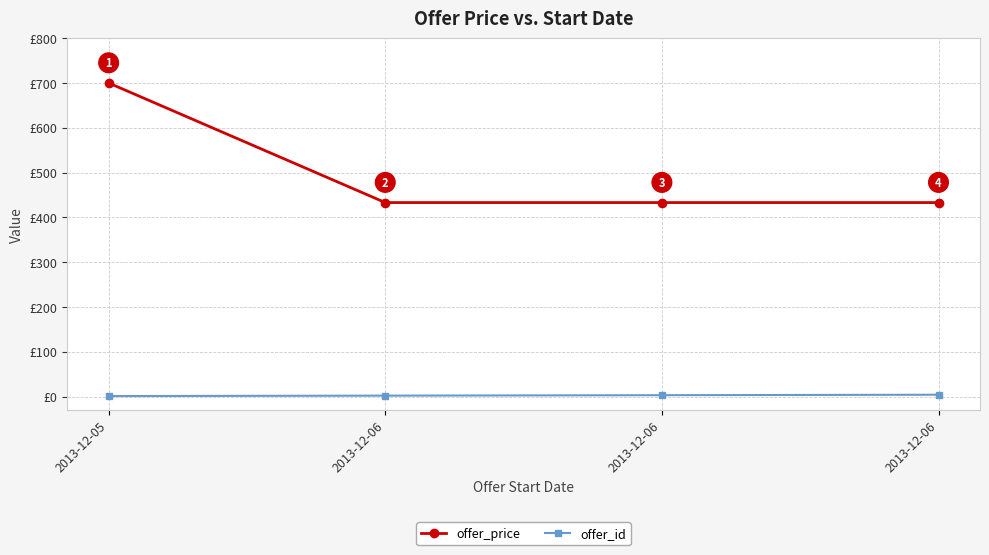

What is the minimum value shown in the chart?

1